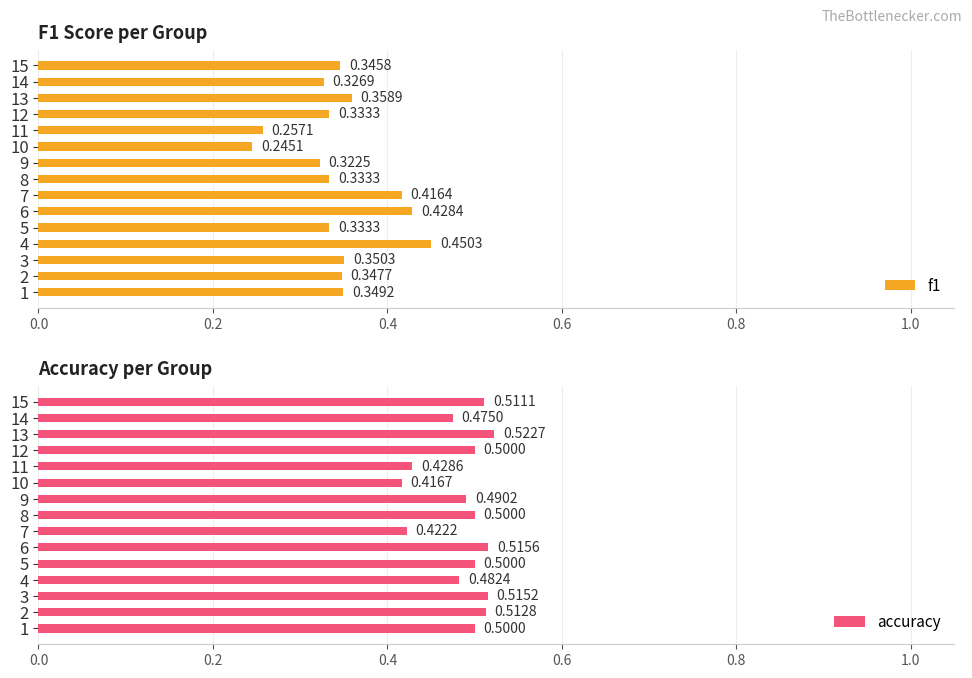

What position from the left is 0.8?

5